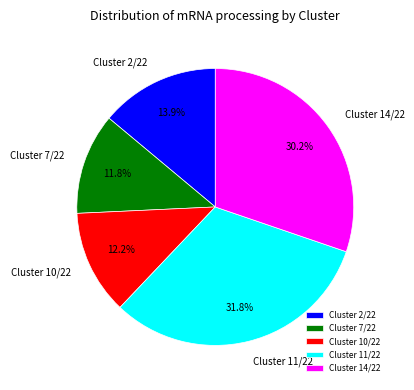

Is there a majority slice in this chart?

No